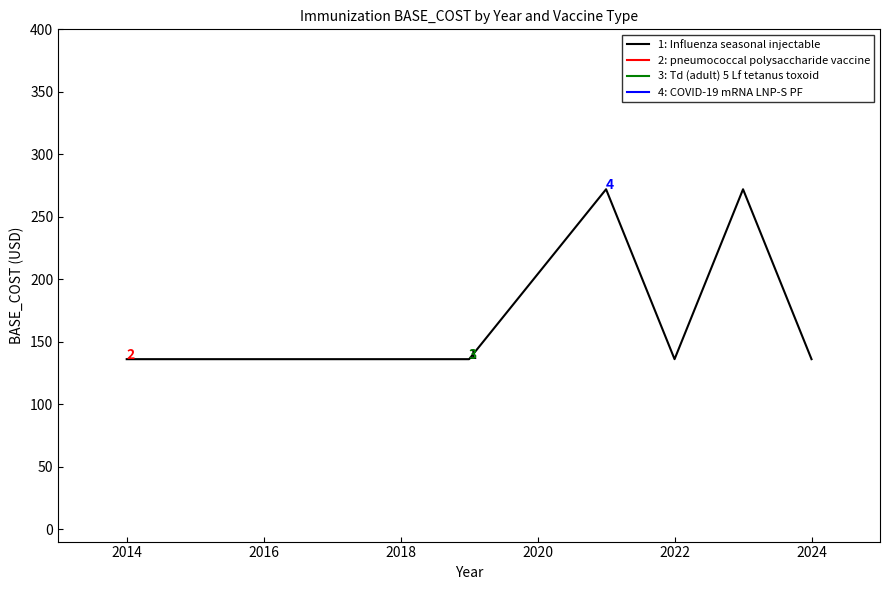

How many lines are shown in the chart?

1